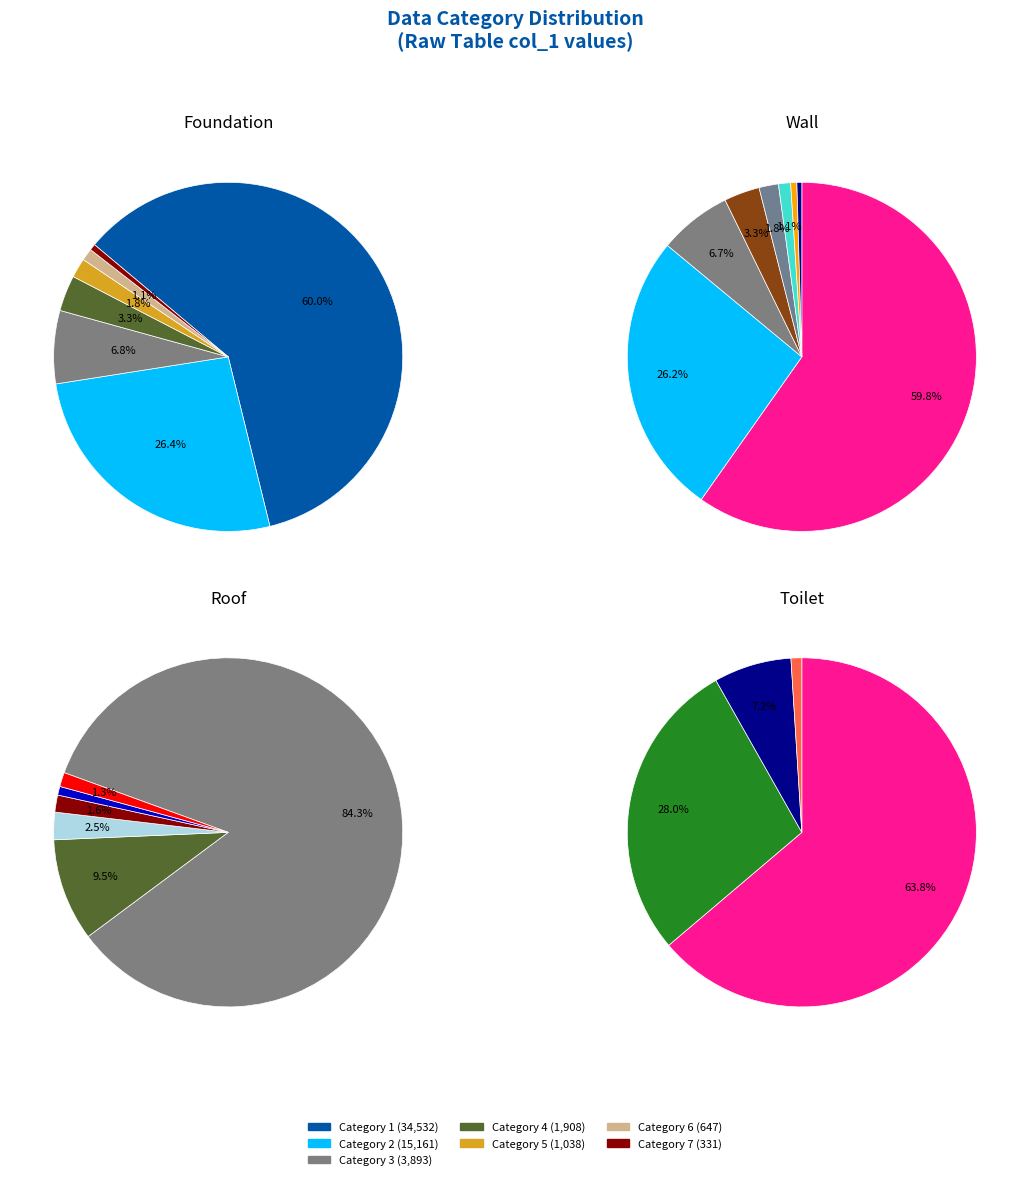

Between 19 and 1, which is larger?

1